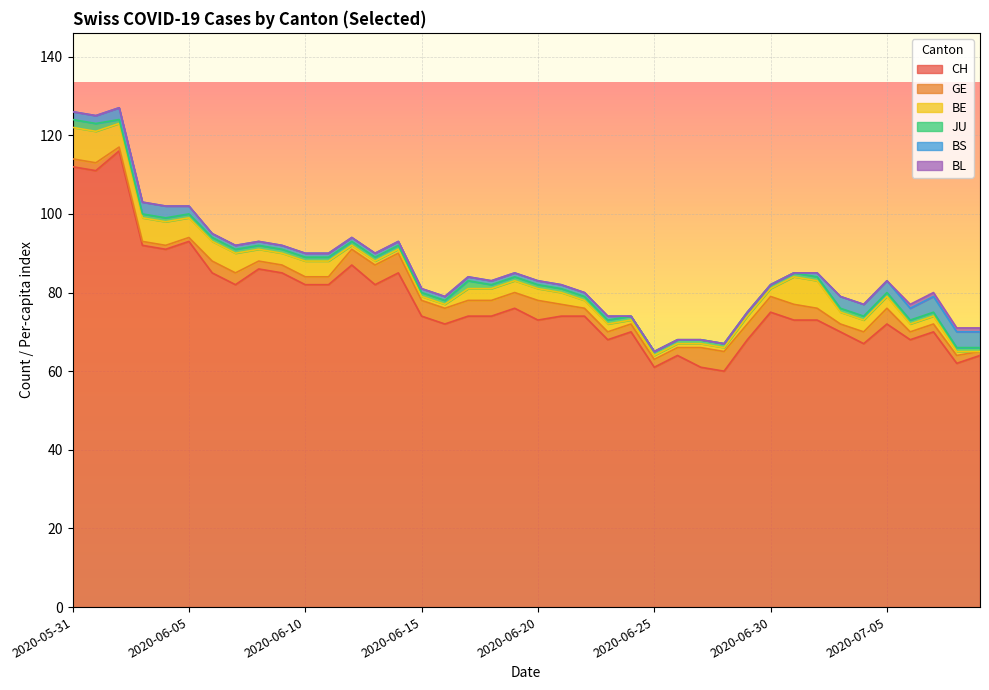

Is the value of BL at 2020-06-11 greater than the value of BS at 2020-06-23?

No